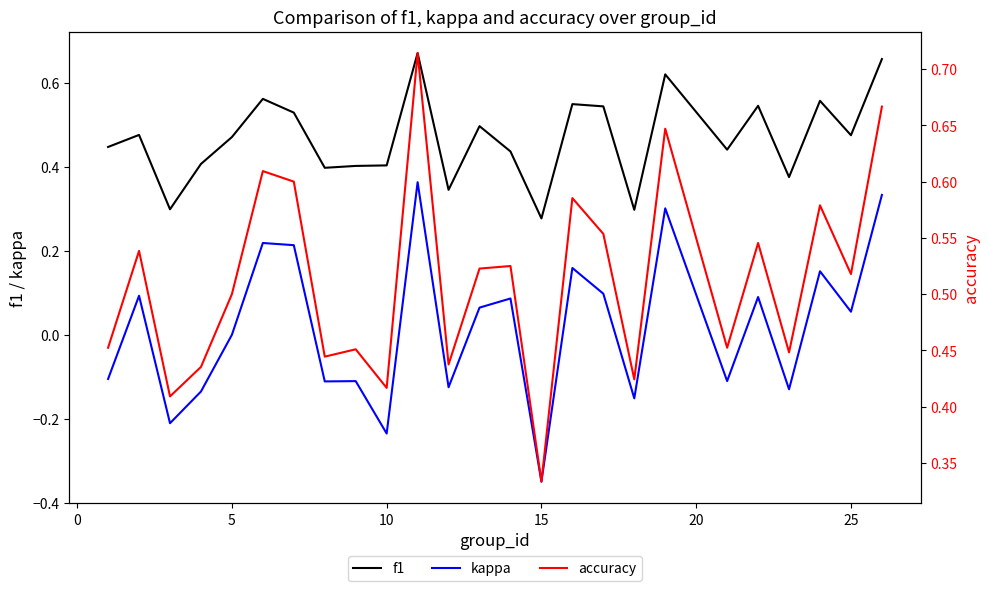

True or false: kappa has a value of -0.5 at 15.

False